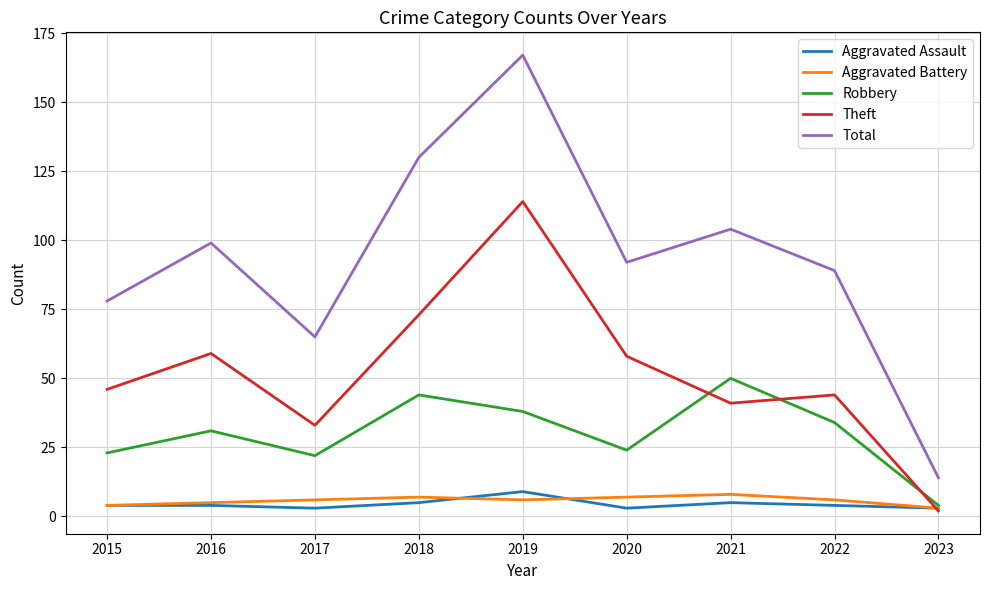

Which series has the largest range (max minus min)?

Total